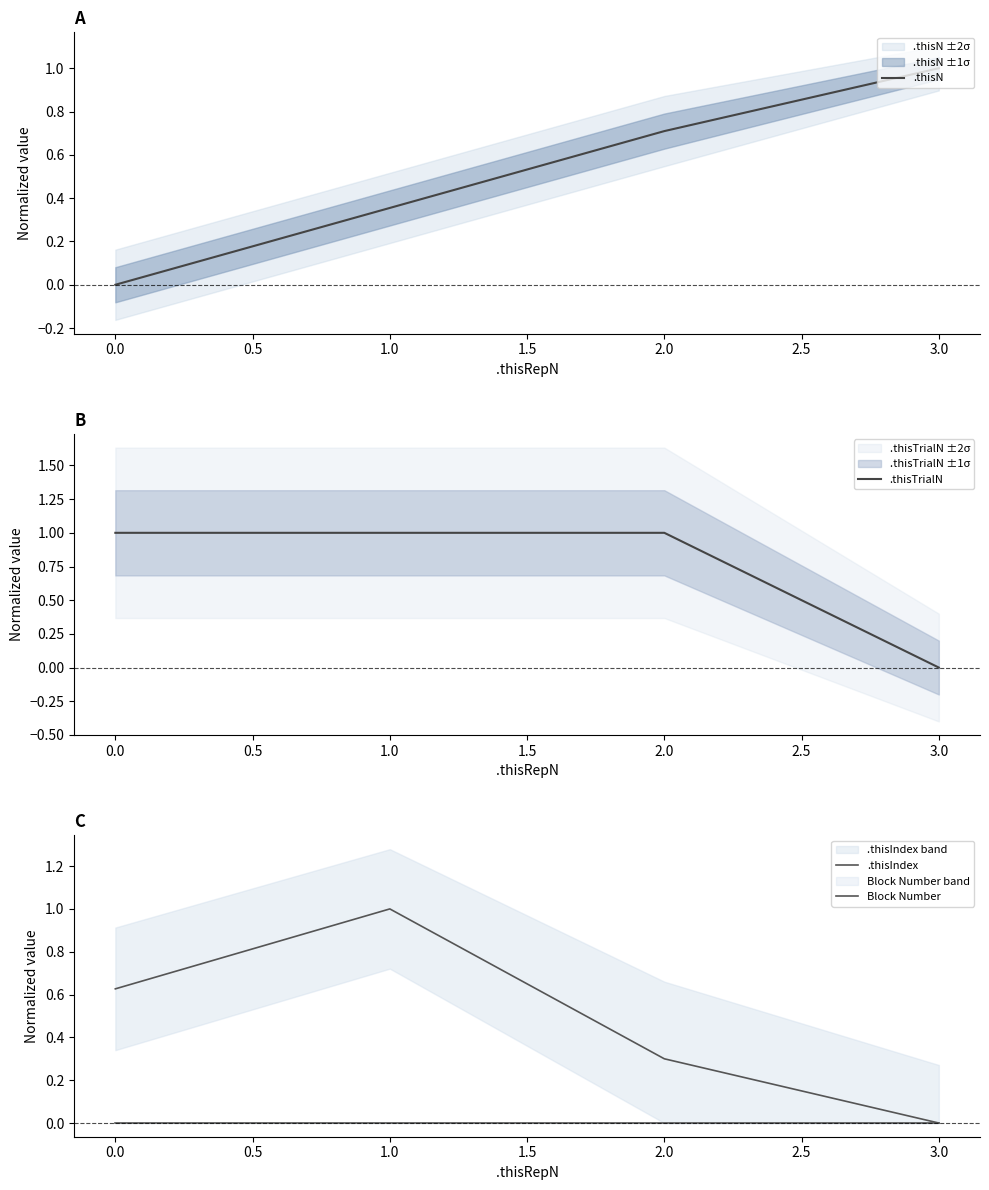

Rank the categories by .thisN value from highest to lowest.

3.0, 2.0, 1.0, 0.0